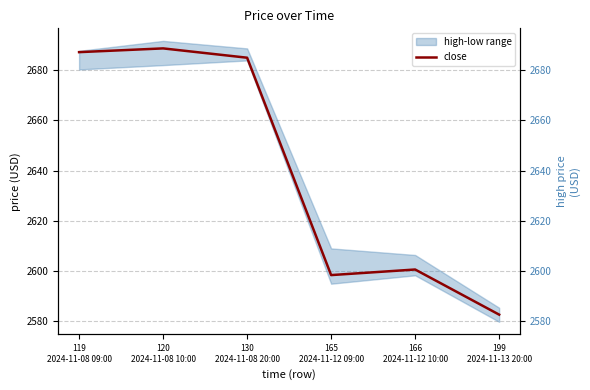

What is the value of the 1st point from the left?

2687.2